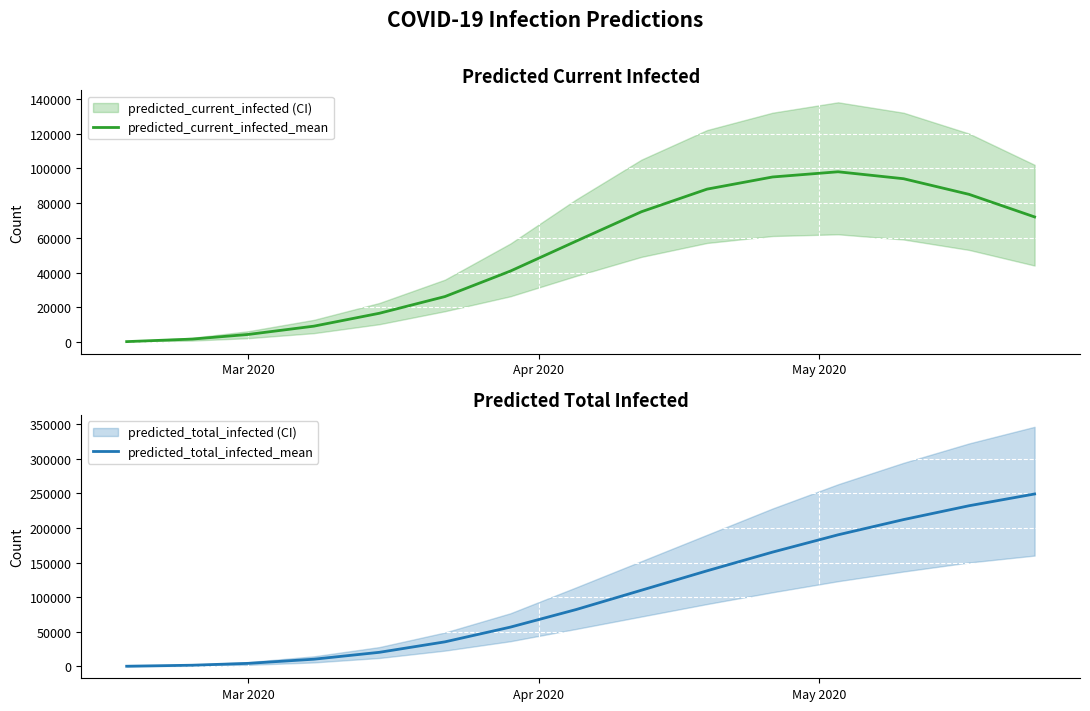

Reading left to right, what are all the values shown in this chart?

predicted_current_infected_mean: 208	1664	4342	9106	16535	26149	40834	58000	75000	88000	95000	98000	94000	85000	72000
predicted_total_infected_mean: 208	1664	4342	10354	20311	35426	56709	82000	110000	138000	165000	190000	212000	232000	249000